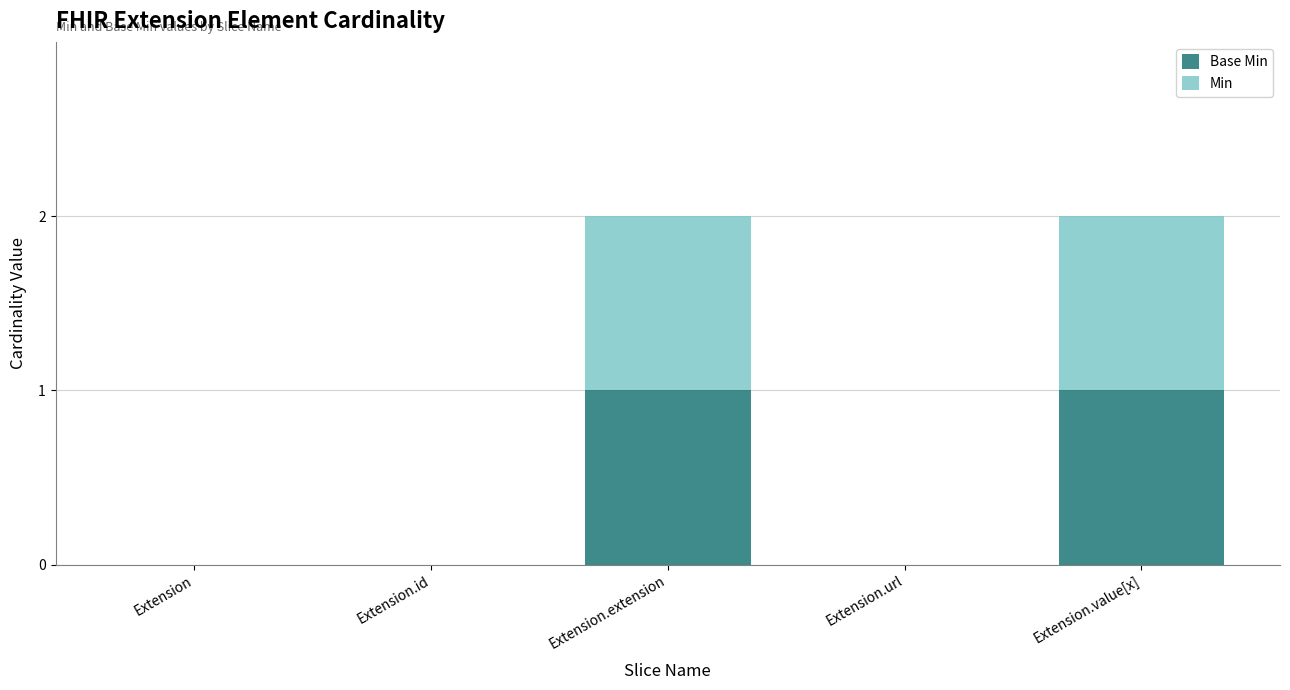

What is the difference between the Min values at Extension.extension and Extension?

1